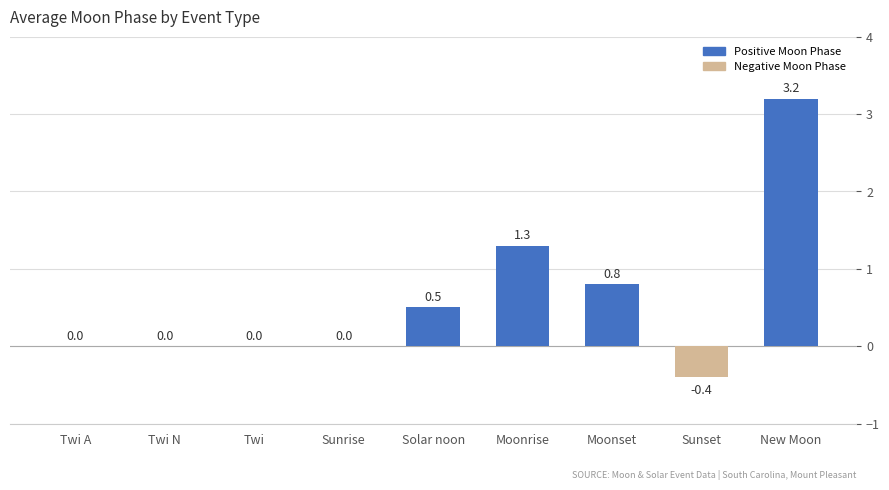

At which category does the chart reach its peak across all series?

New Moon